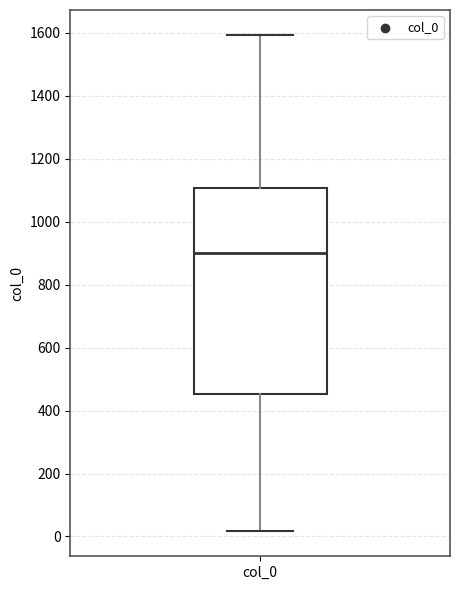

Where is the upper edge of the box for col_0 on the y-axis? The values are not printed on the chart, so give them approximately, as read against the axis.

1100